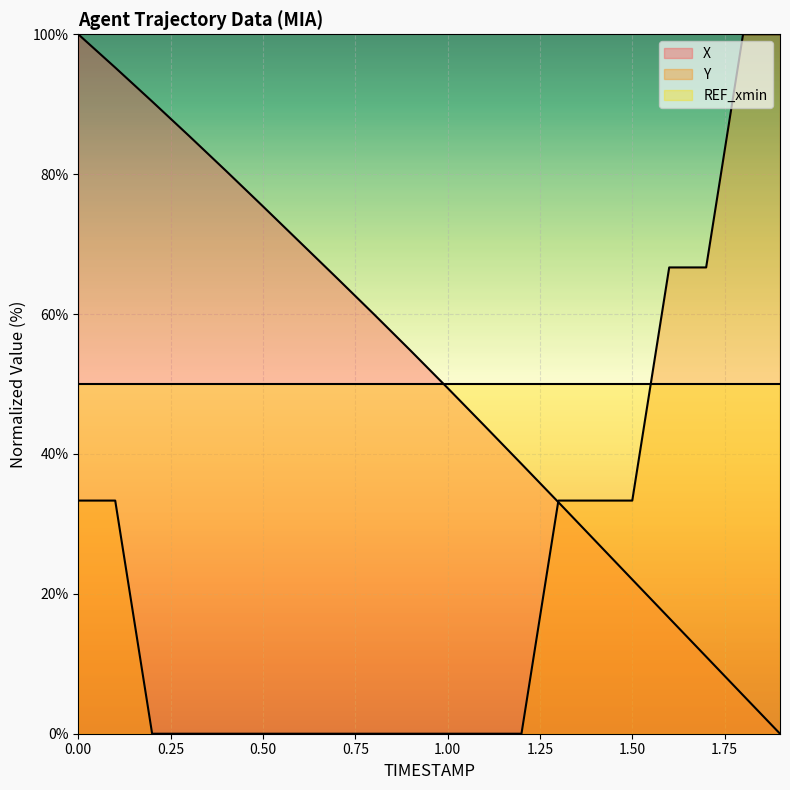

Does the chart display data point markers on the line(s)?

No